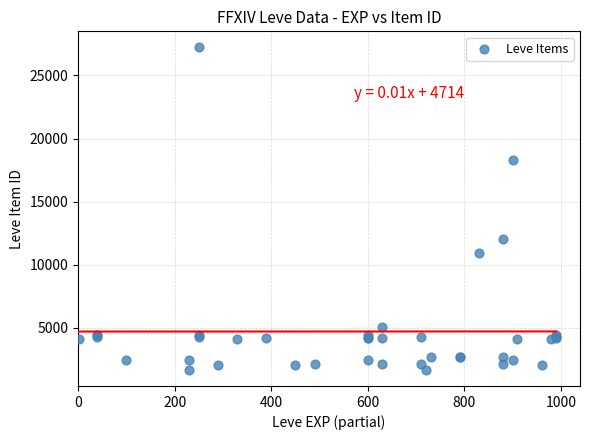

What Y value in the scatter plot is closest to 14448?

12018